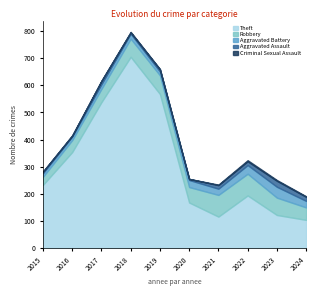

At which label does Theft reach its peak?

2018